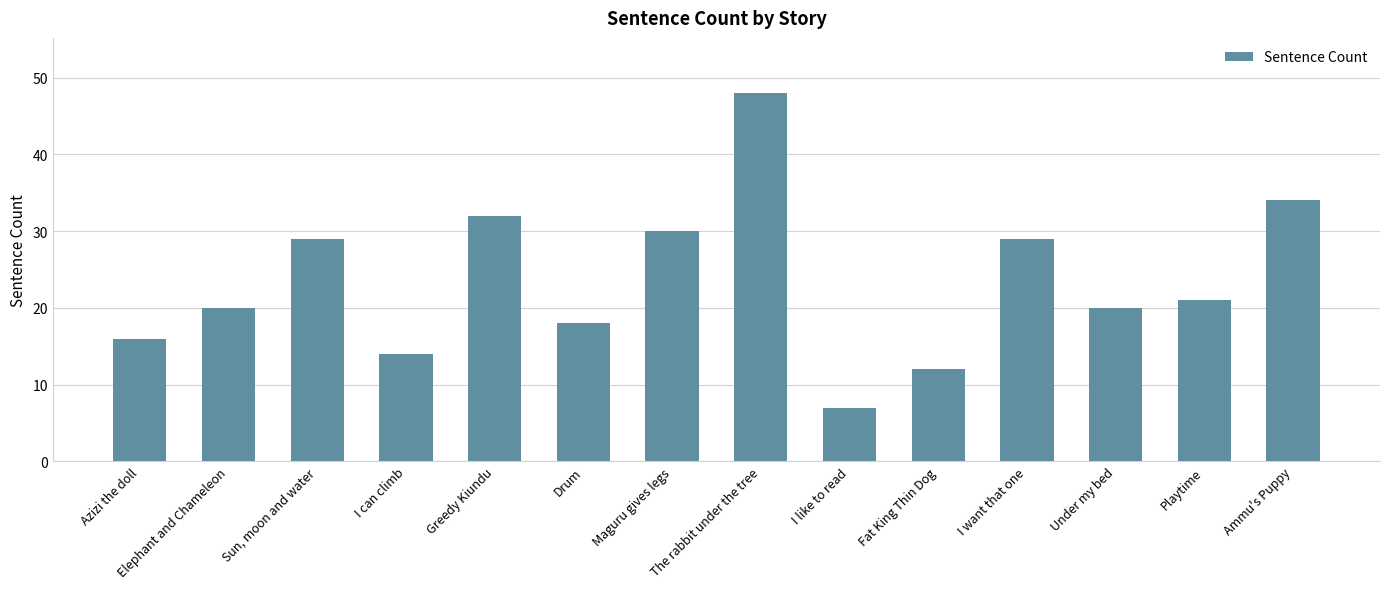

What is the change in value from Sun, moon and water to Ammu's Puppy?

+5